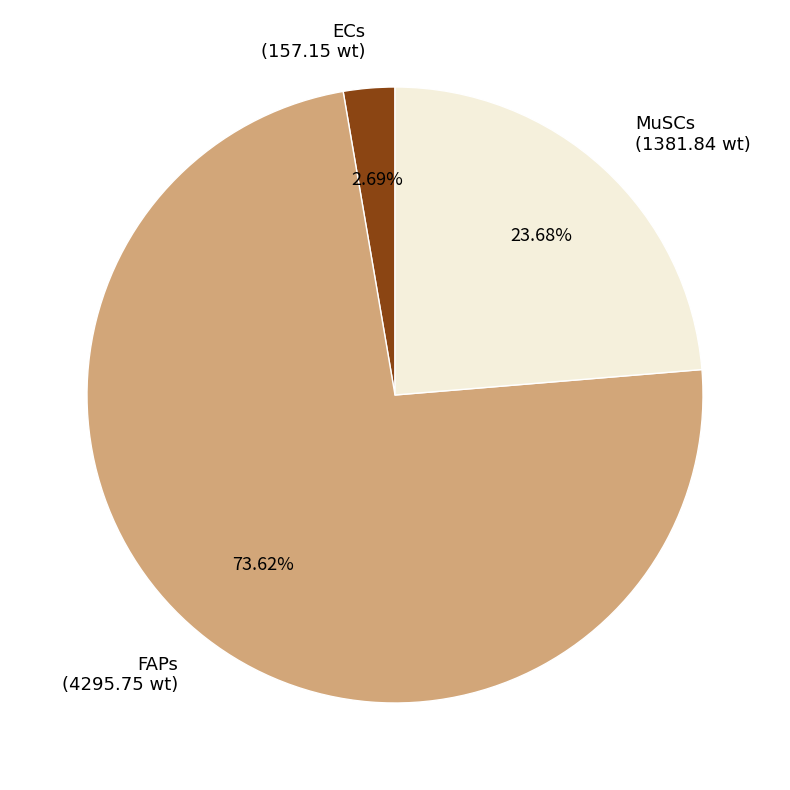

What percentage is the FAPs slice, to the nearest percent?

74%